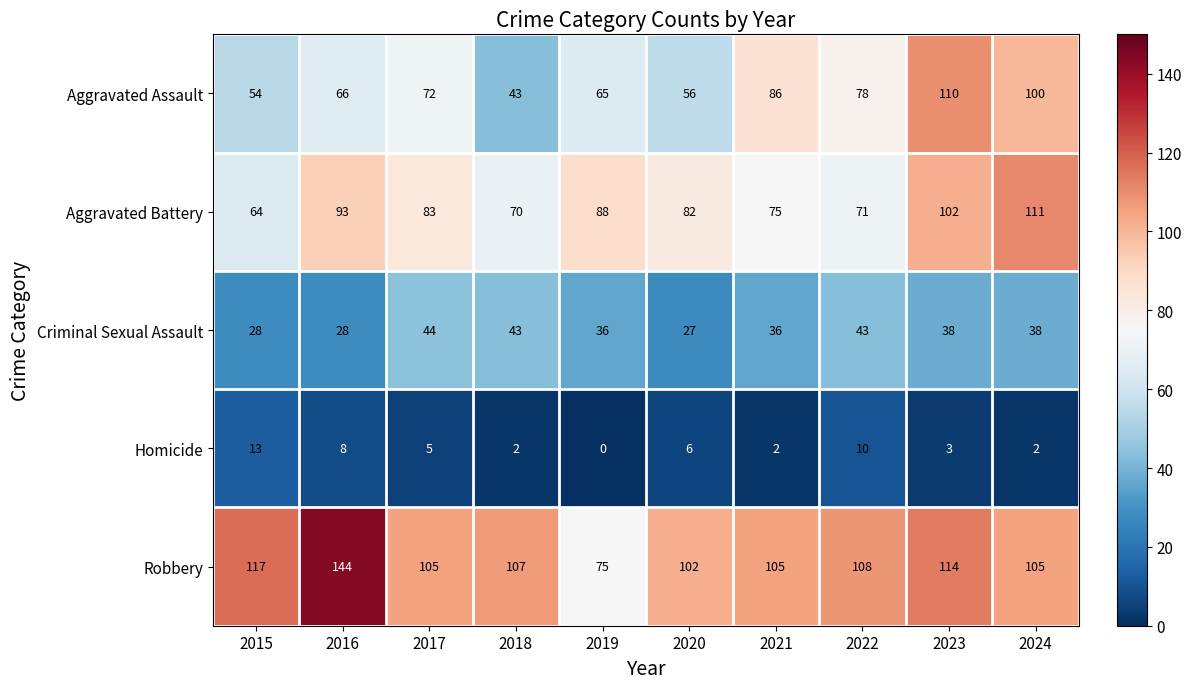

What value does the Criminal Sexual Assault series have at 2024?

38